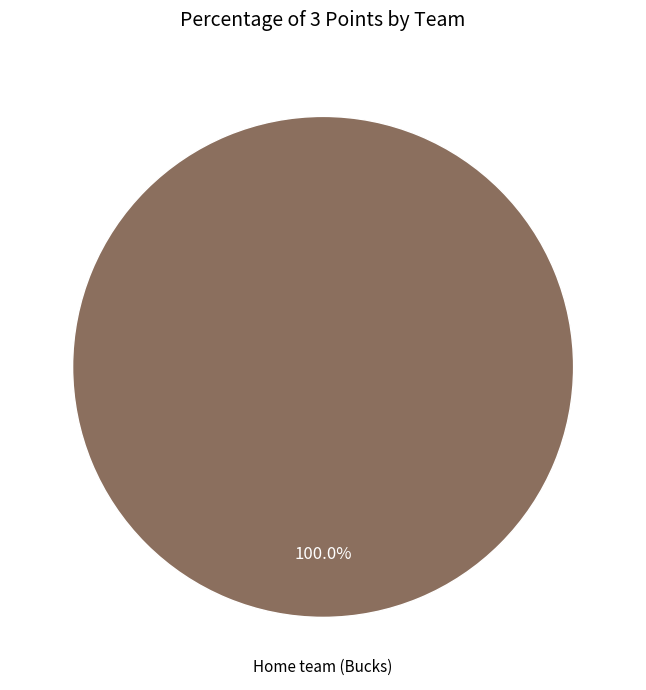

Is there any slice that represents more than half of the pie?

Yes